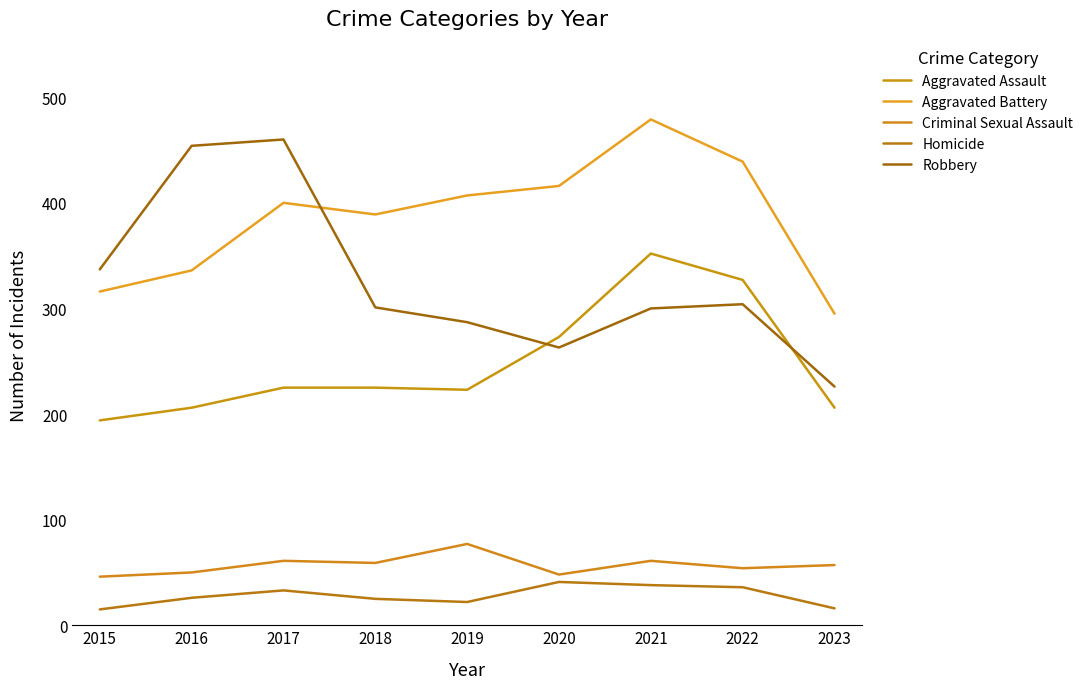

Which series has the widest spread of values?

Robbery